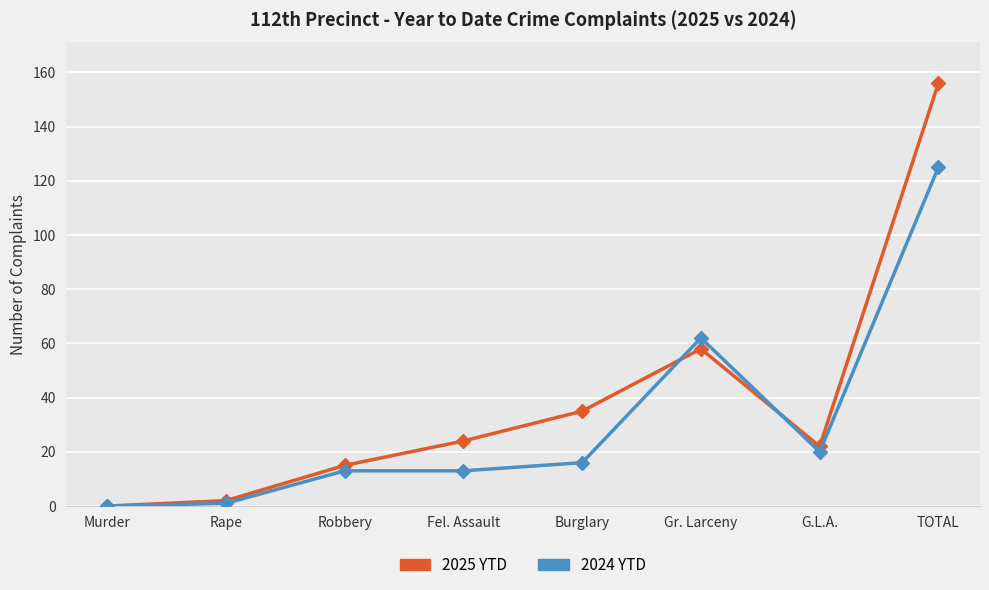

Which series ends up on top after the final intersection of 2025 YTD and 2024 YTD?

2025 YTD